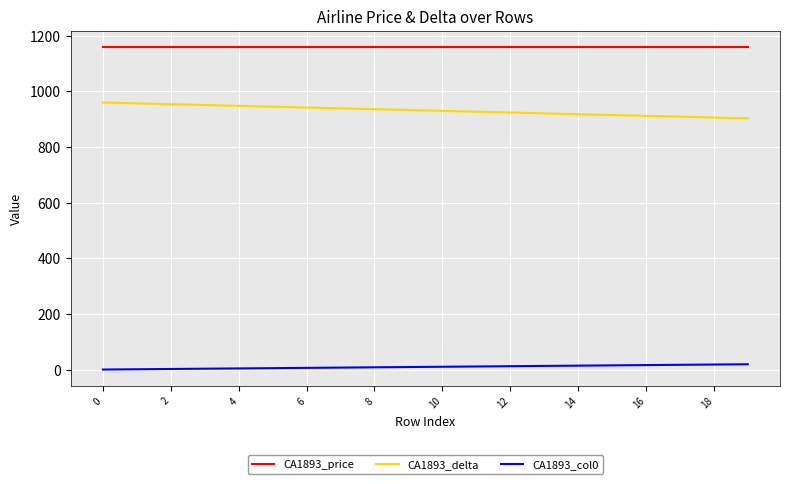

What are all the series names shown in the legend?

CA1893_price, CA1893_delta, CA1893_col0